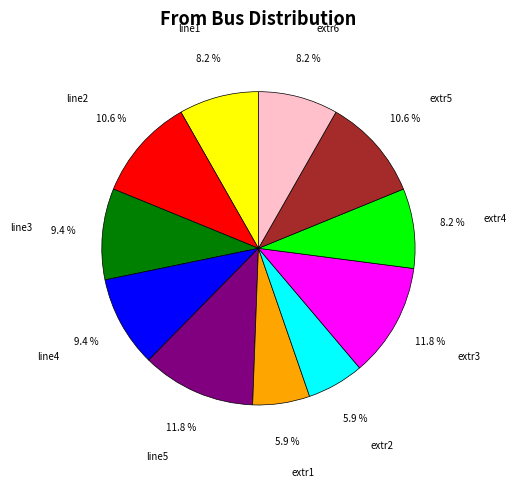

True or false: extr6 accounts for 8% of the total.

True